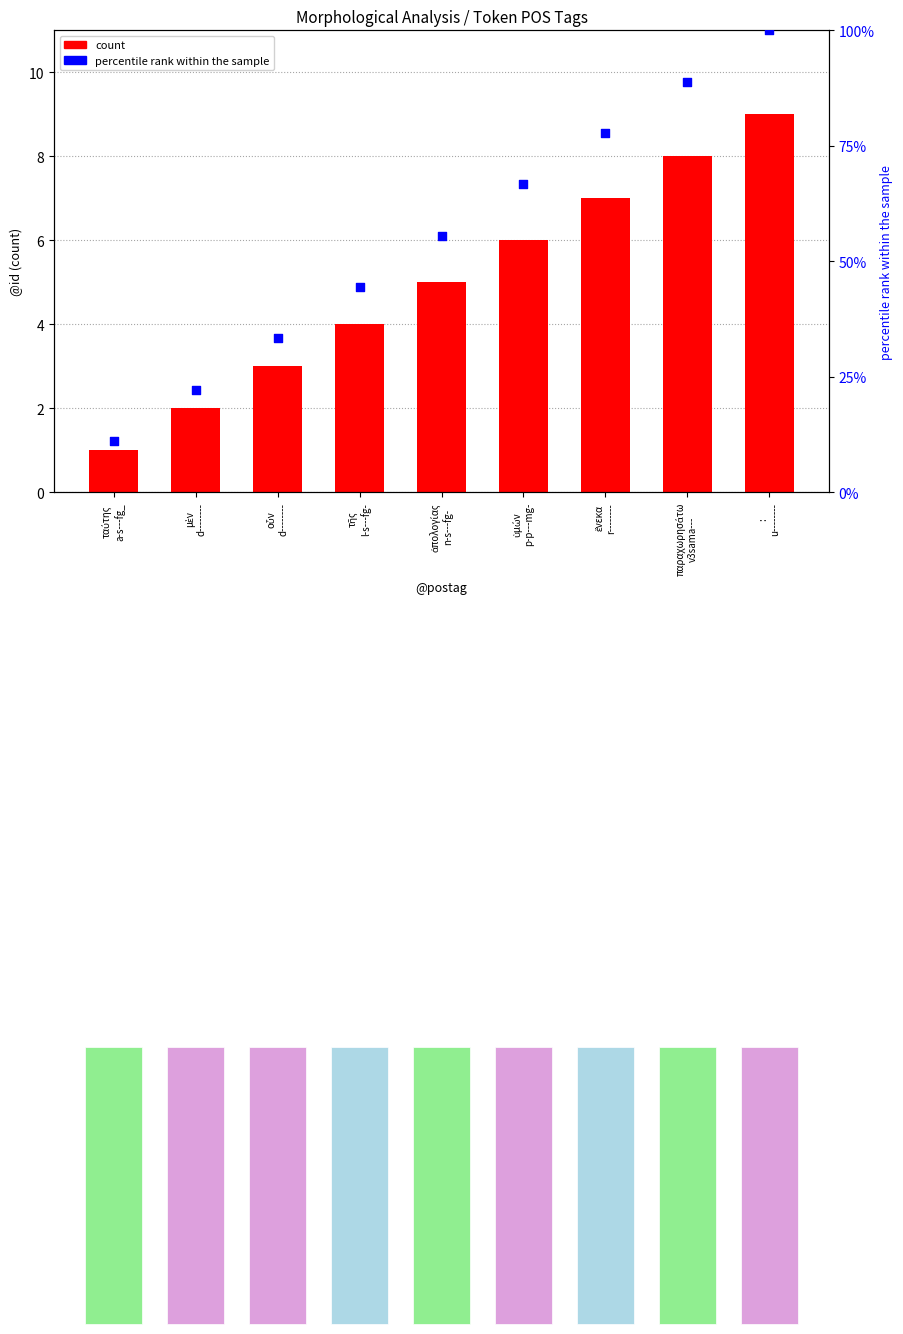

Which series reaches the maximum Y coordinate?

percentile rank within the sample